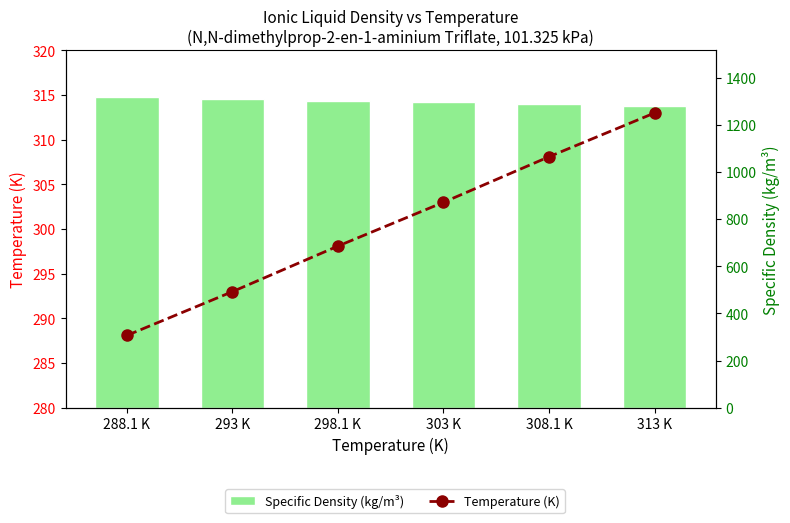

Are the bars horizontal?

No